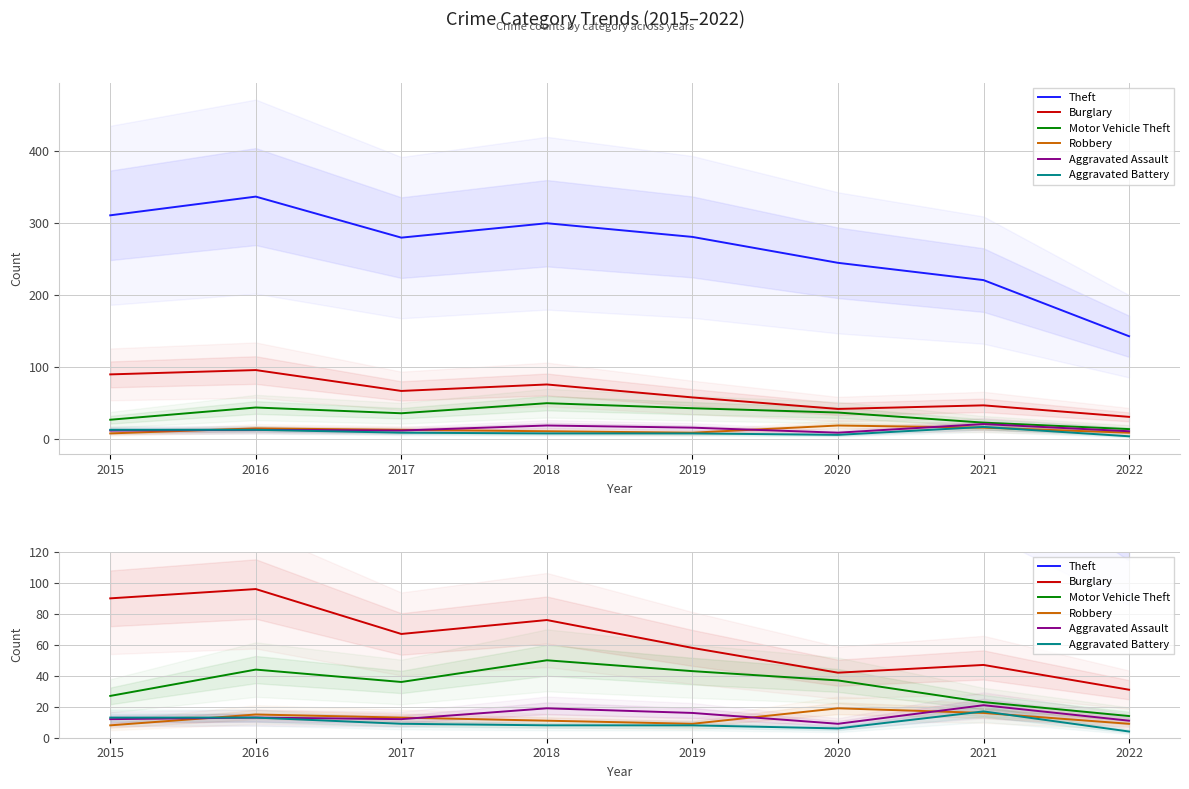

Reading left to right, what are all the values shown in this chart?

Theft: 311	337	280	300	281	245	221	143
Burglary: 90	96	67	76	58	42	47	31
Motor Vehicle Theft: 27	44	36	50	43	37	23	14
Robbery: 8	15	13	11	9	19	16	9
Aggravated Assault: 12	13	12	19	16	9	21	11
Aggravated Battery: 13	13	9	8	8	6	17	4